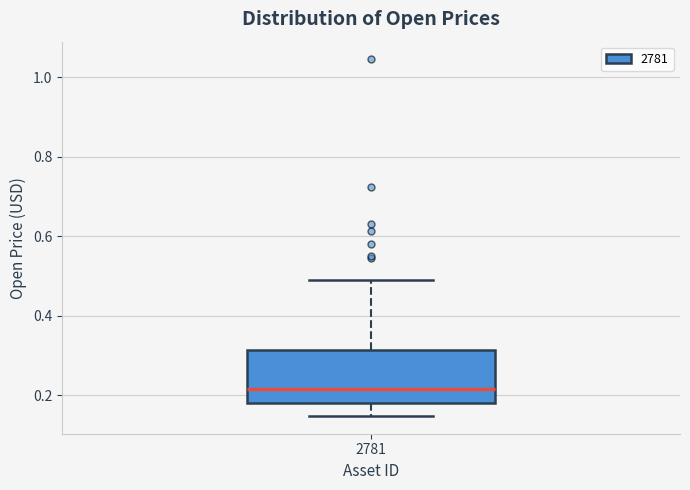

Read this box plot against the y-axis: the position of the median line, the range covered by the box, and the ends of both whiskers. The values are not printed on the chart, so give them approximately, as read against the axis.

median 0.22, box 0.18 to 0.32, whiskers 0.14 to 0.48